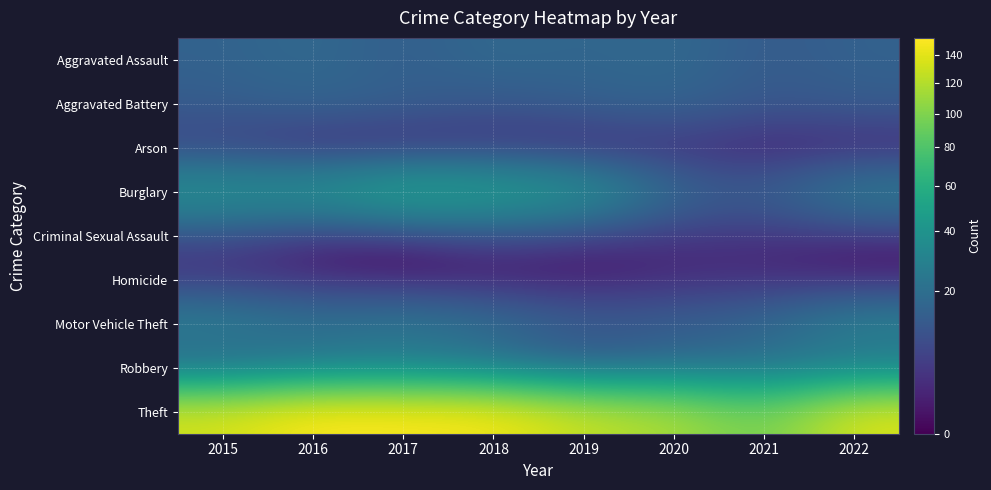

Which has a higher value, 2016 or 2018?

2016